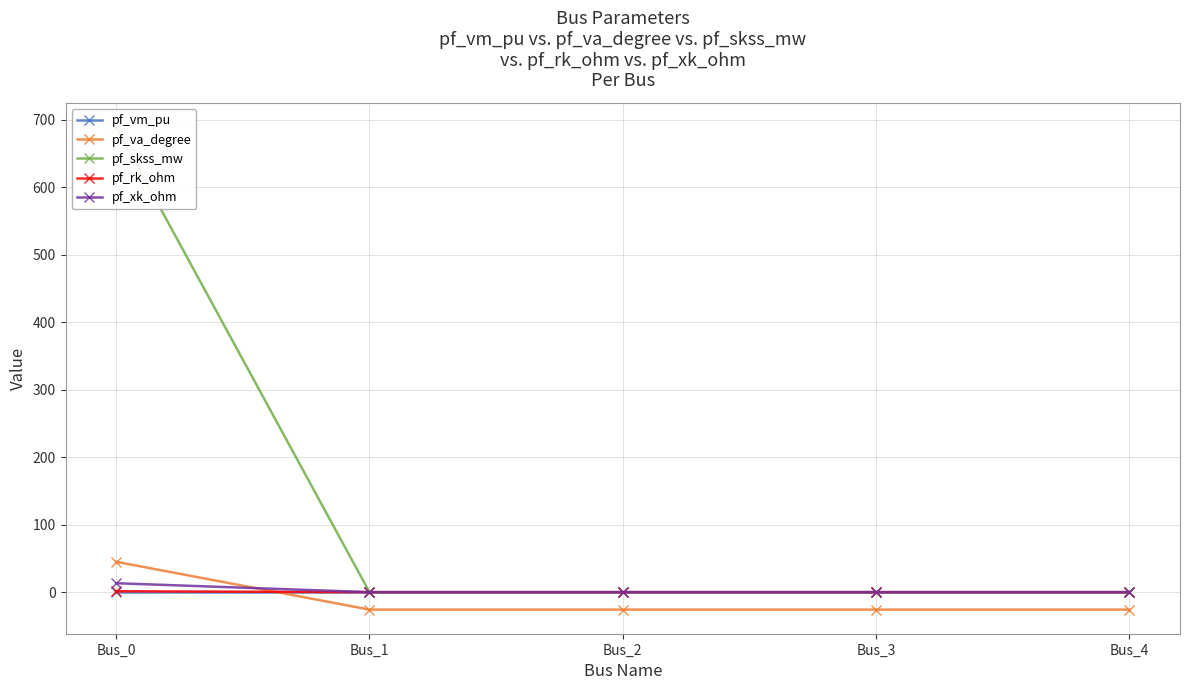

What is the difference between the maximum and minimum values in the pf_xk_ohm series?

13.2